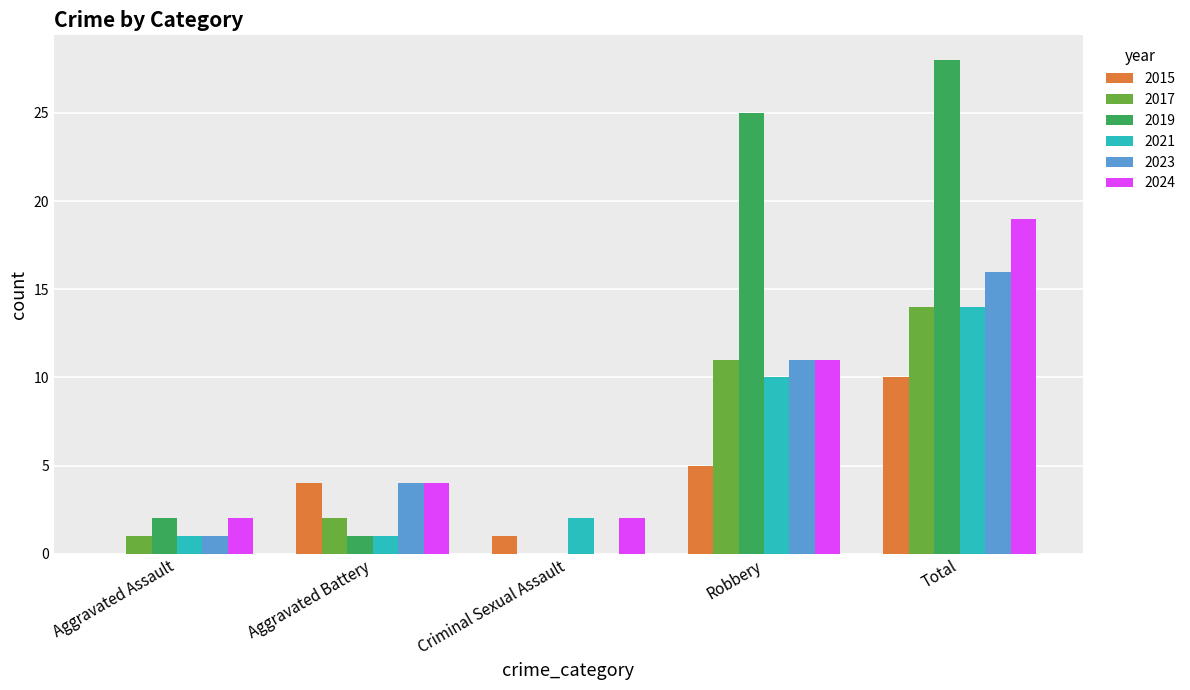

Which label corresponds to the largest value in the chart?

Total